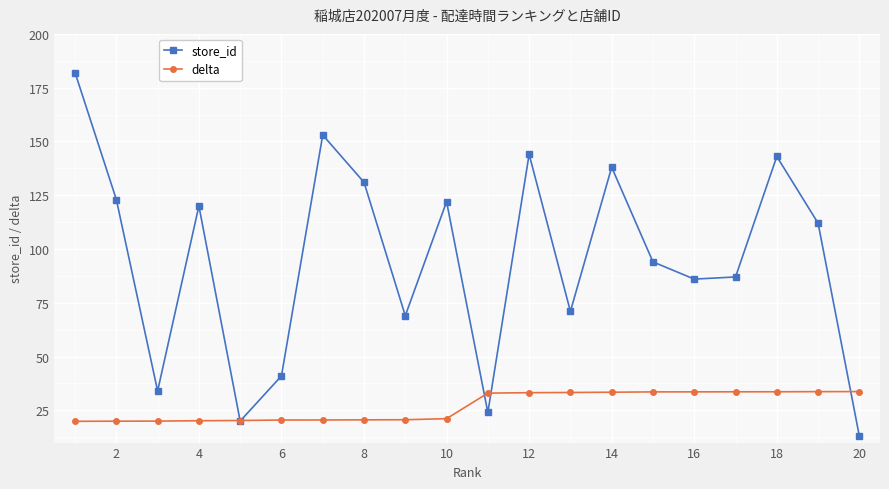

Rank the series by their maximum value, from highest to lowest.

store_id, delta